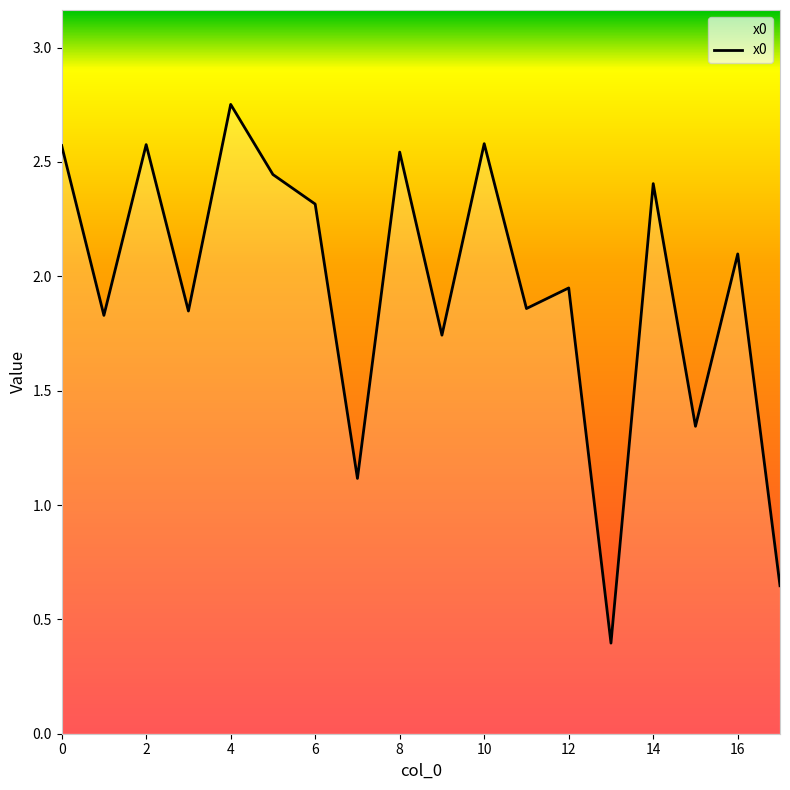

What is the smallest value displayed?

0.4